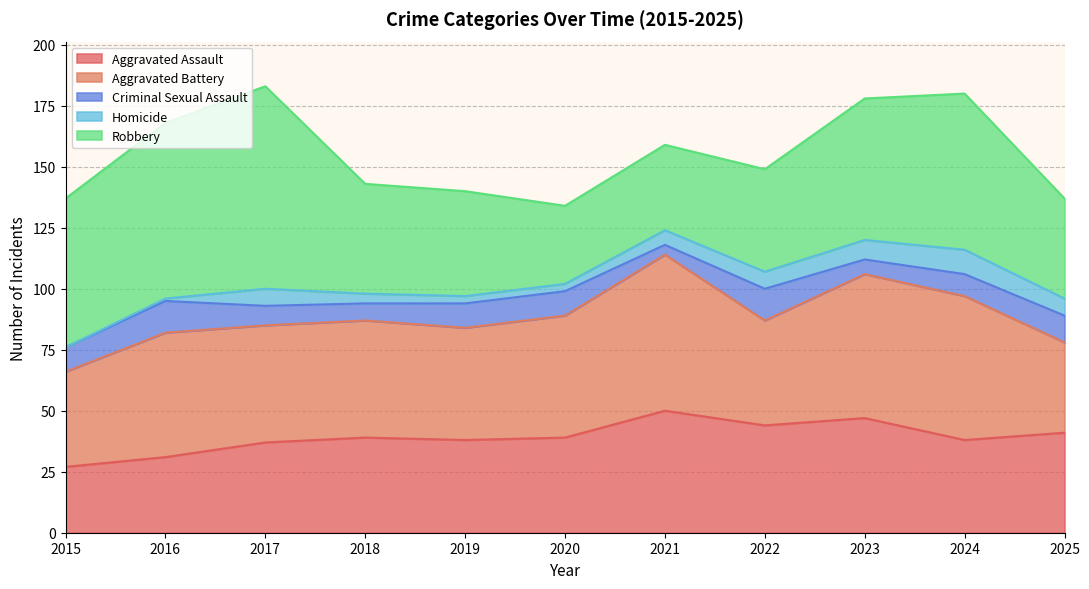

What is the difference between the Homicide values at 2022 and 2021?

1